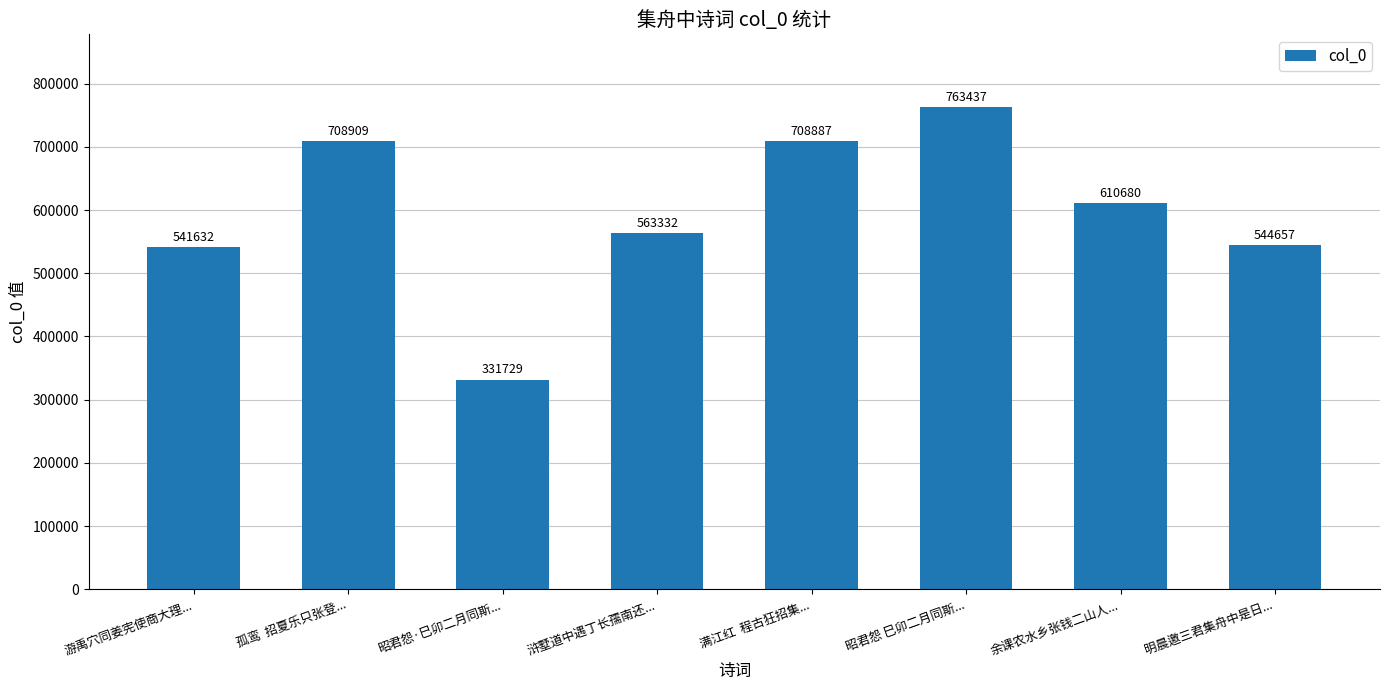

Reading right to left, transcribe all the data shown in this chart.

544657	610680	763437	708887	563332	331729	708909	541632